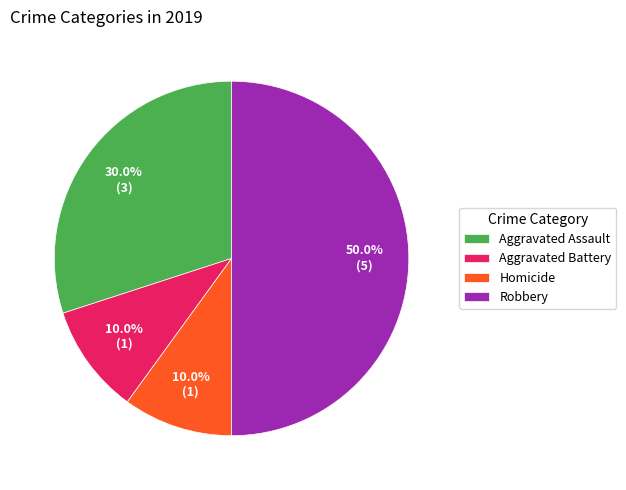

Which category has the biggest portion of the pie?

Robbery